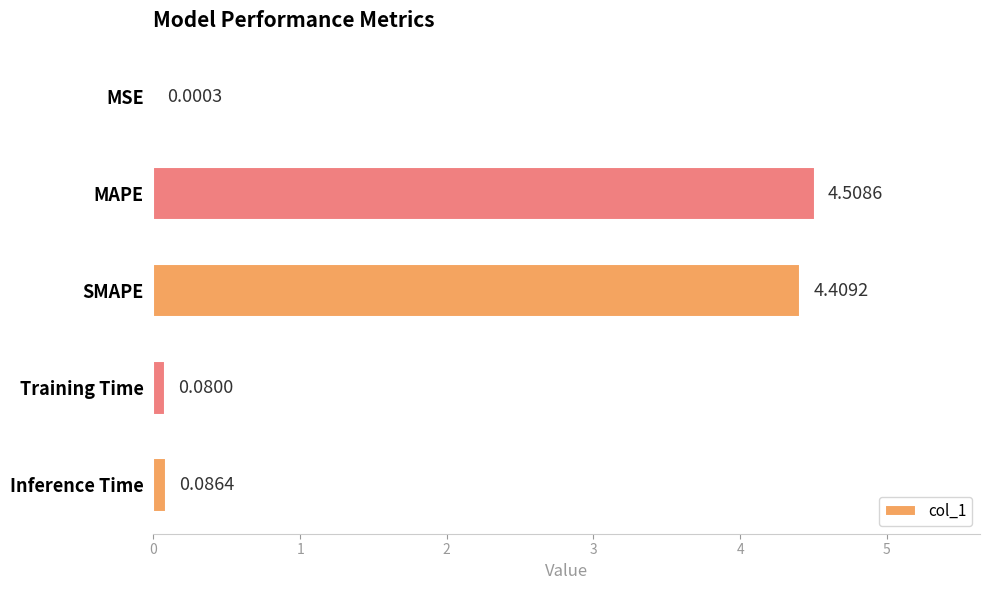

Where is the data nearest to the value 2?

Inference Time